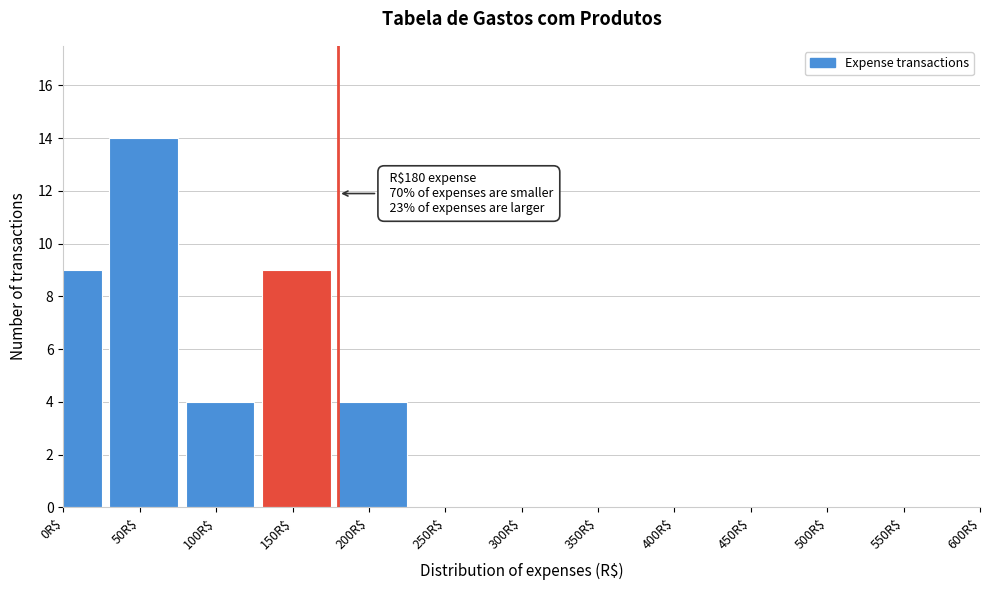

The chart shows a value of 2 at 200R$. True or false?

False